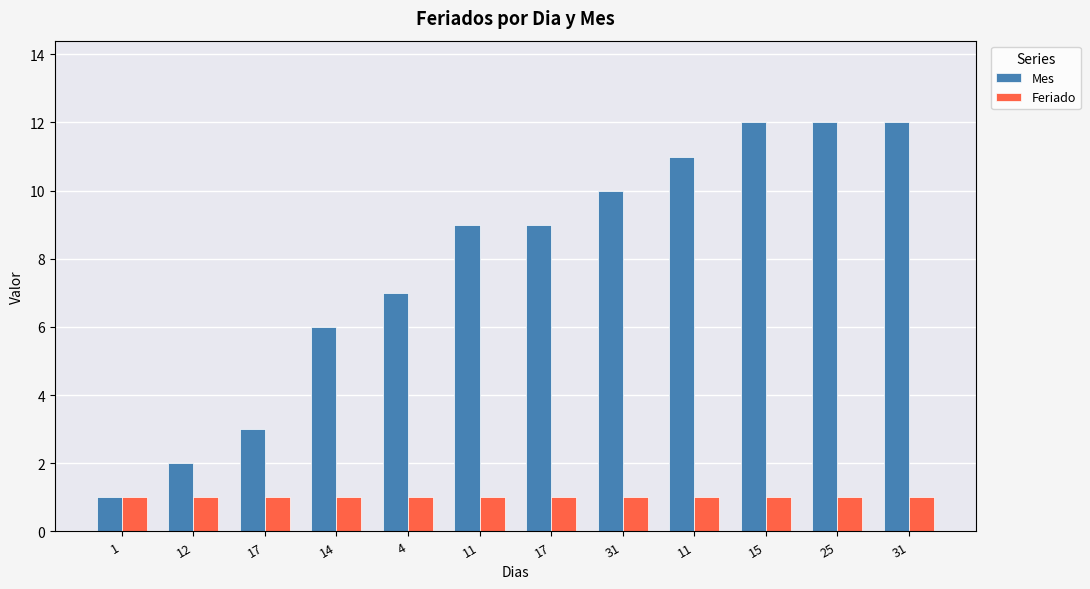

What are all the series names shown in the legend?

Mes, Feriado